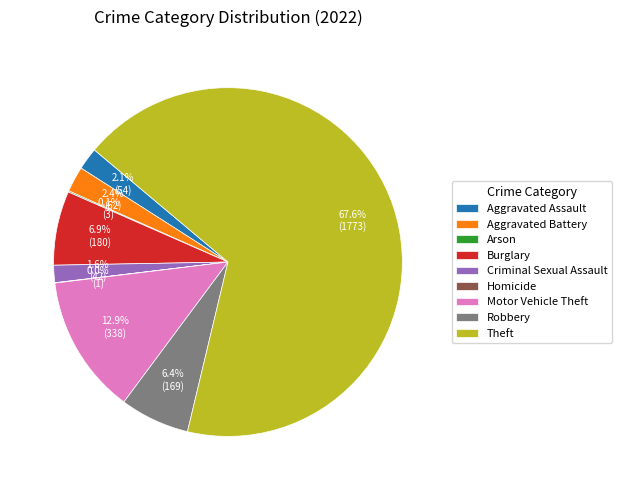

Does Aggravated Assault account for over 50% of the chart?

No